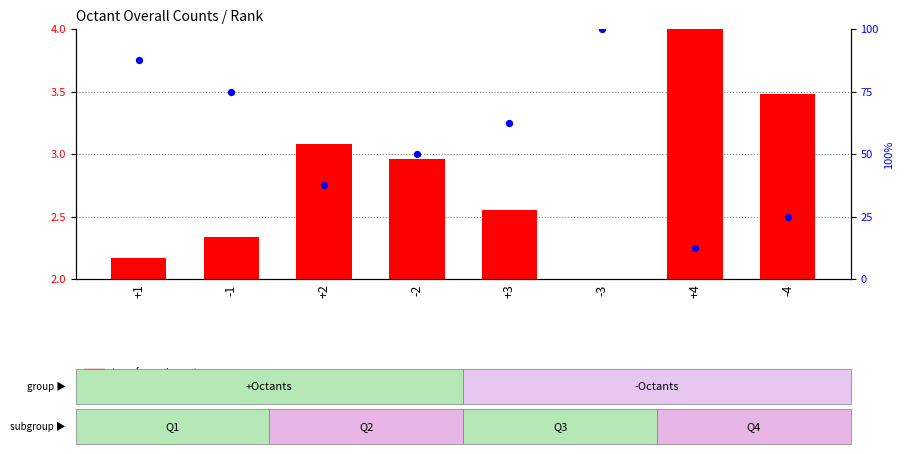

Which series reaches the maximum Y coordinate?

percentile rank within the sample